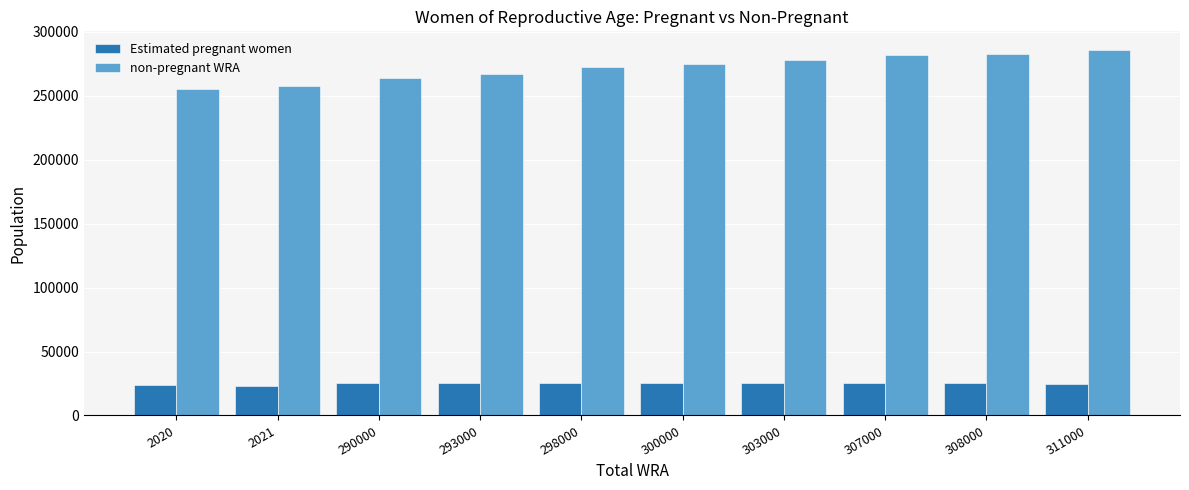

What is the difference between the maximum and minimum values in the non-pregnant WRA series?

30627.9